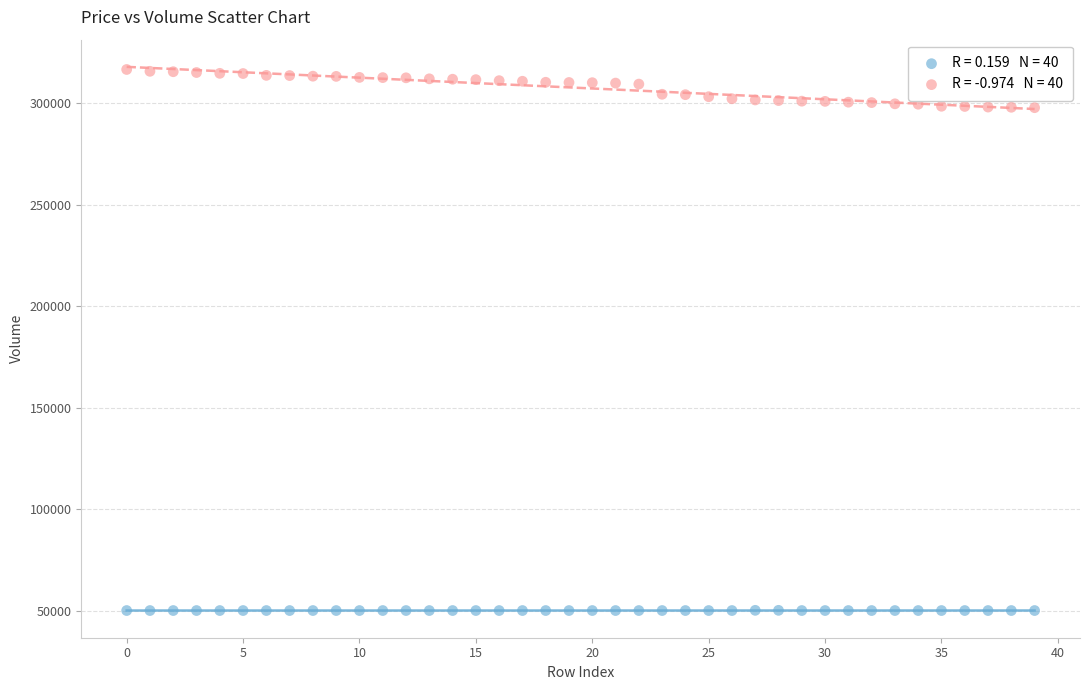

Across all data points, what is the range of Y values (max minus min)?

266300